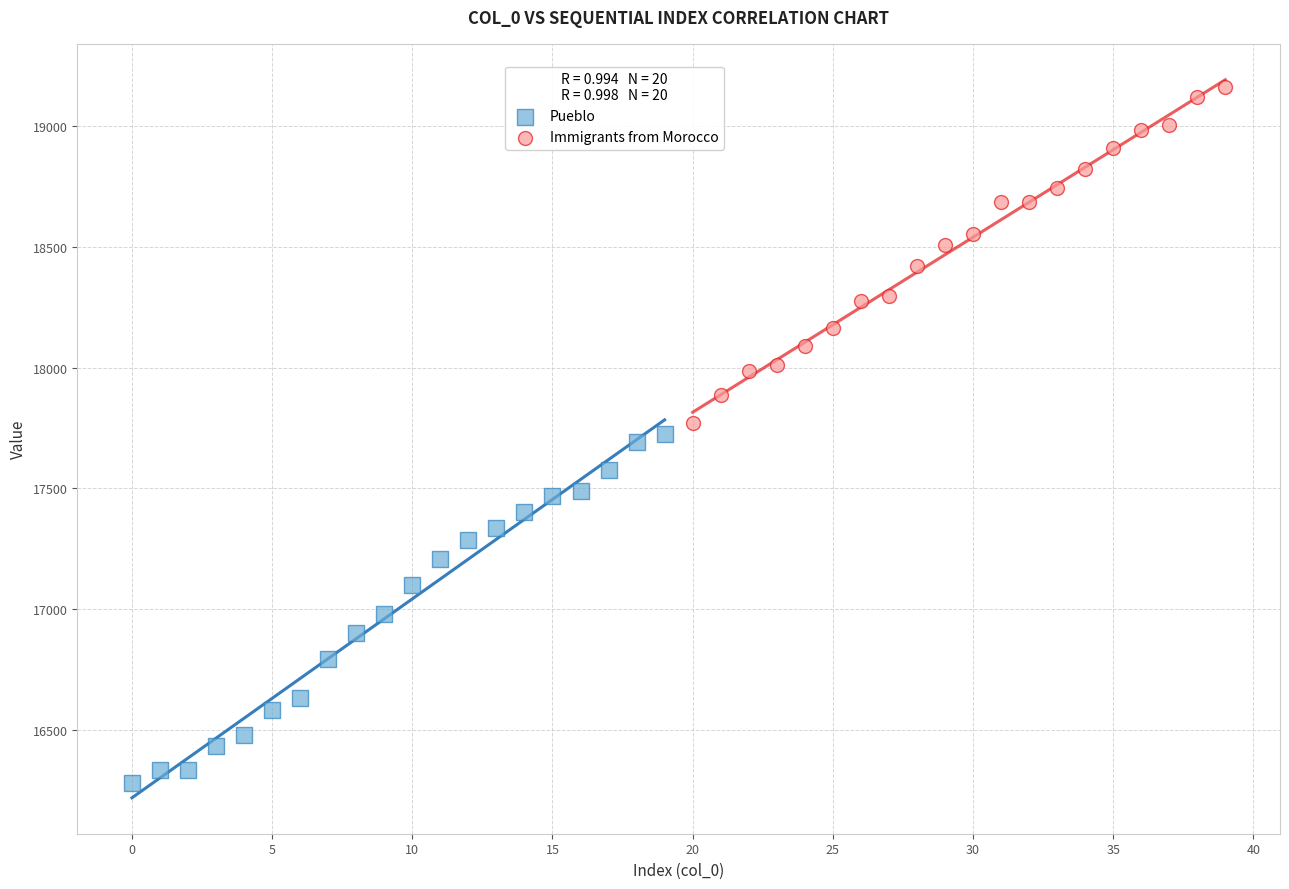

Which series reaches the minimum Y coordinate?

Pueblo